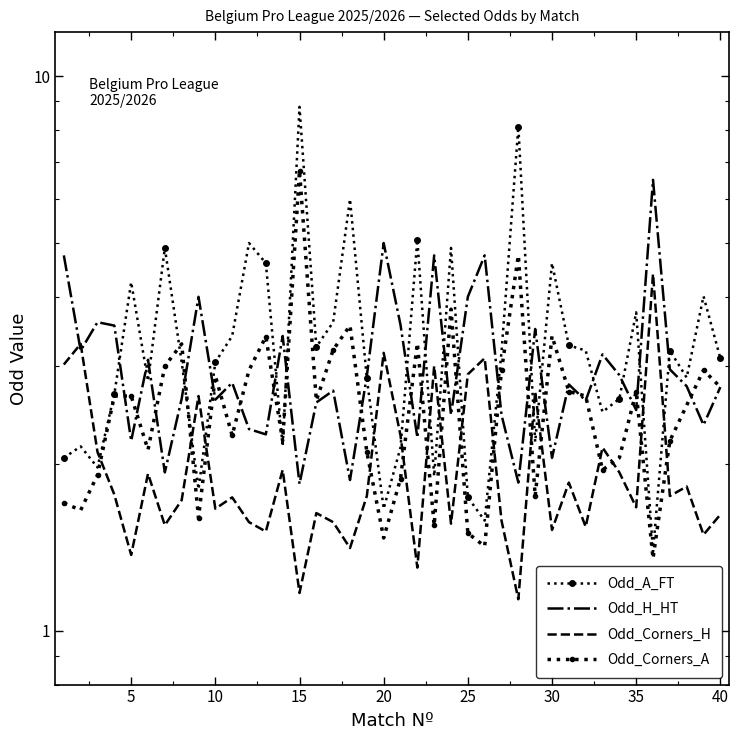

What is the total value across all series at 25?

9.9